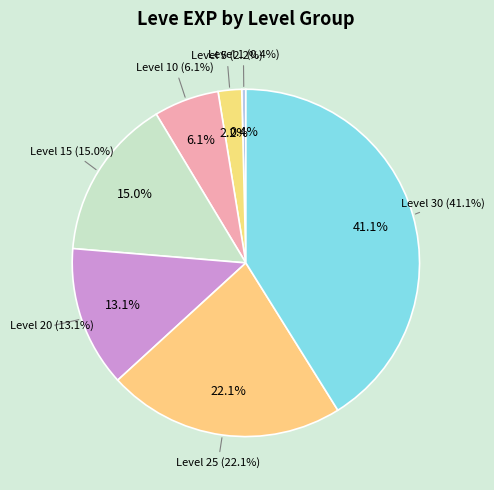

Do Level 25 and Level 10 together represent more than half of the pie?

No